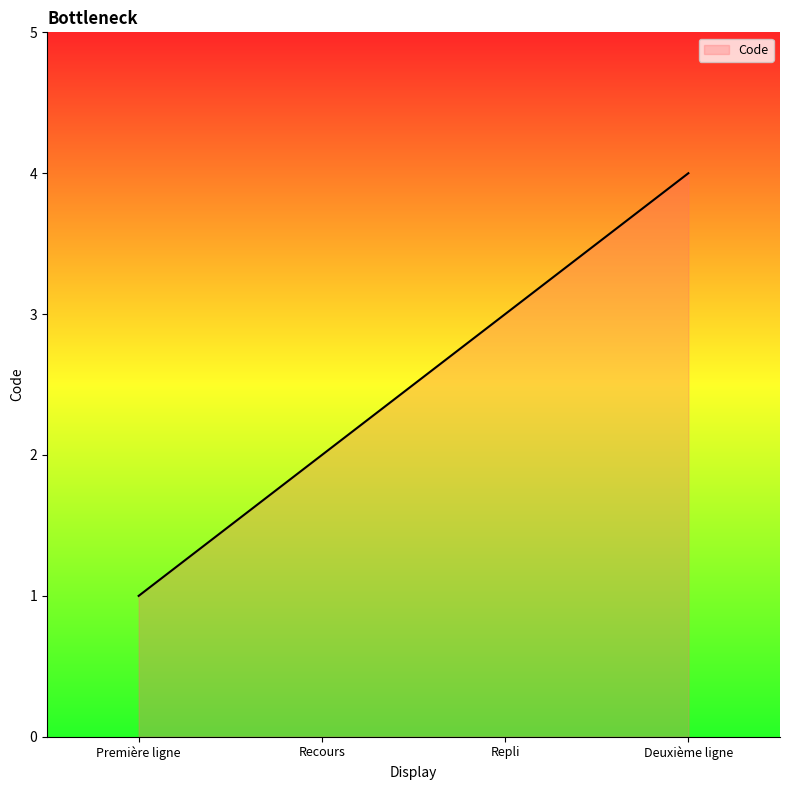

List the labels in order of value, largest first.

Deuxième ligne, Repli, Recours, Première ligne